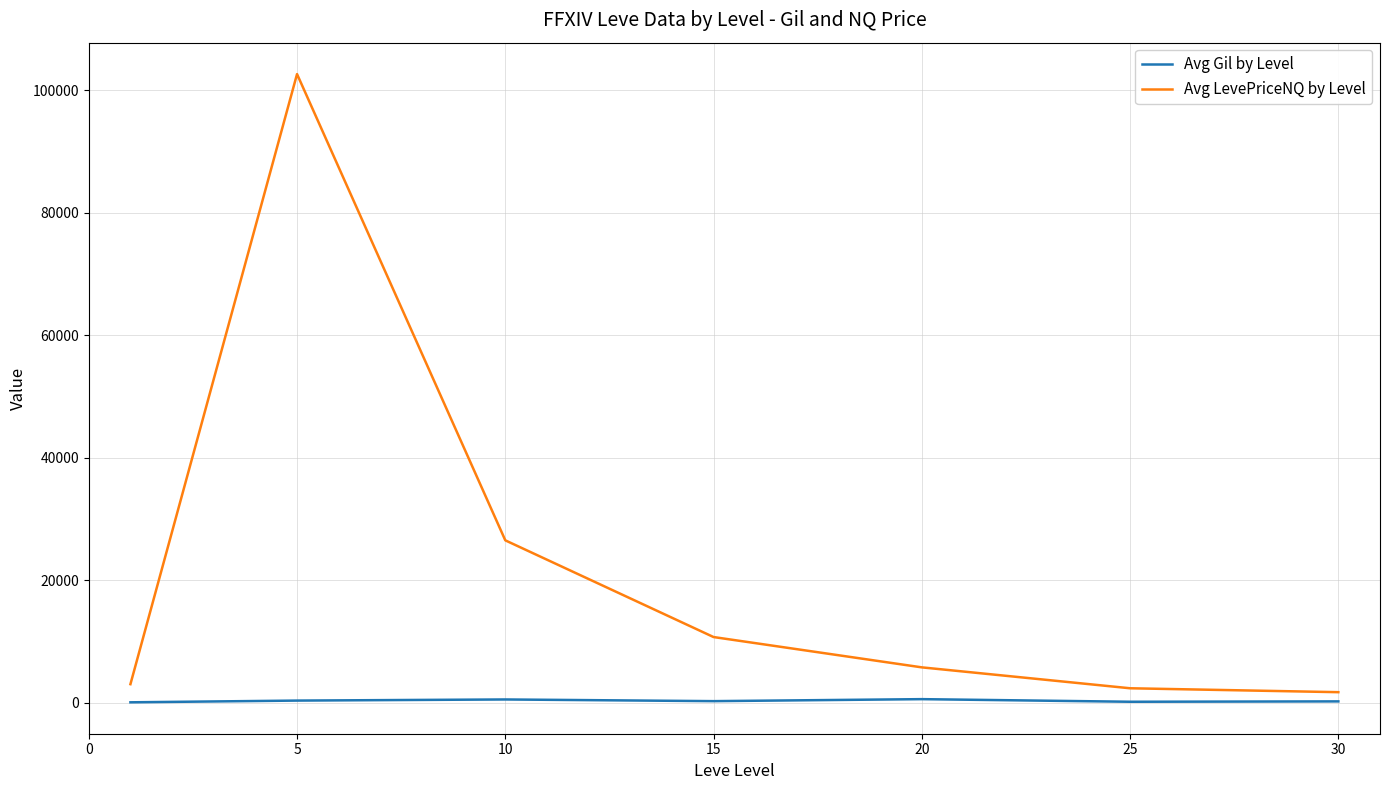

Does the chart have visible grid lines?

Yes